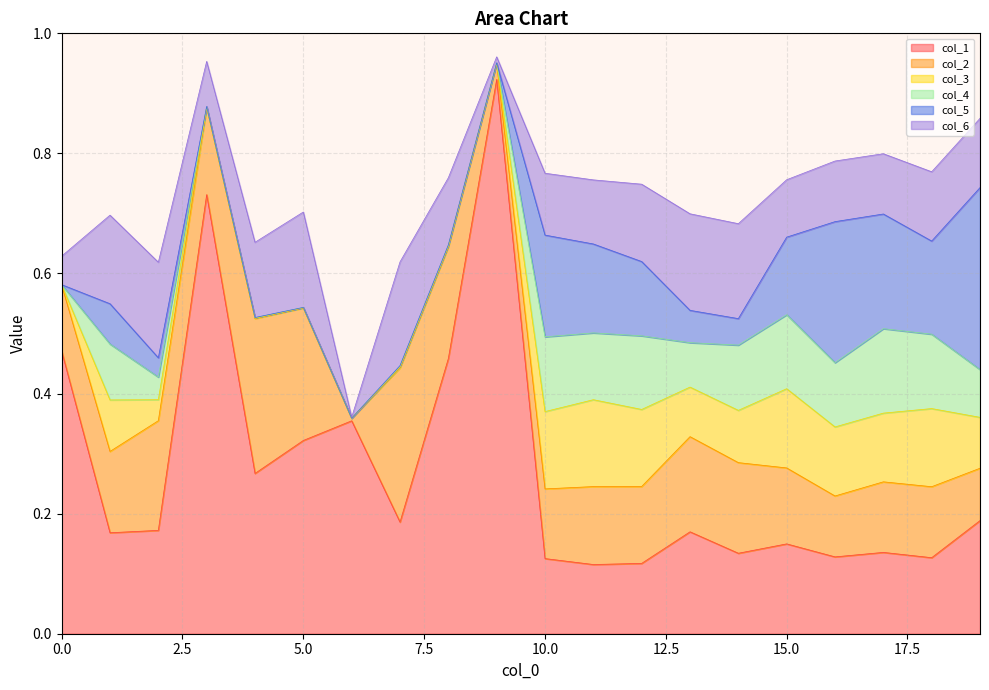

Which series ends up on top after the final intersection of col_4 and col_6?

col_6